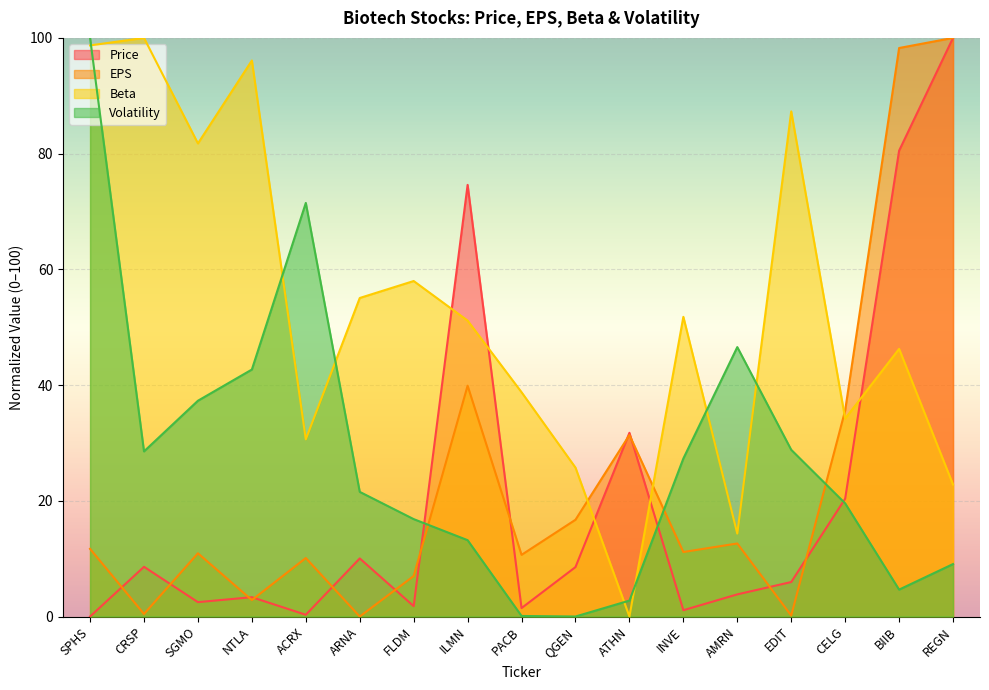

What are all the series names shown in the legend?

Price, EPS, Beta, Volatility